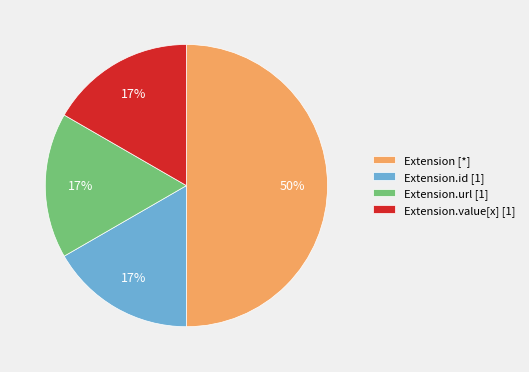

Count the number of slices in the pie.

4